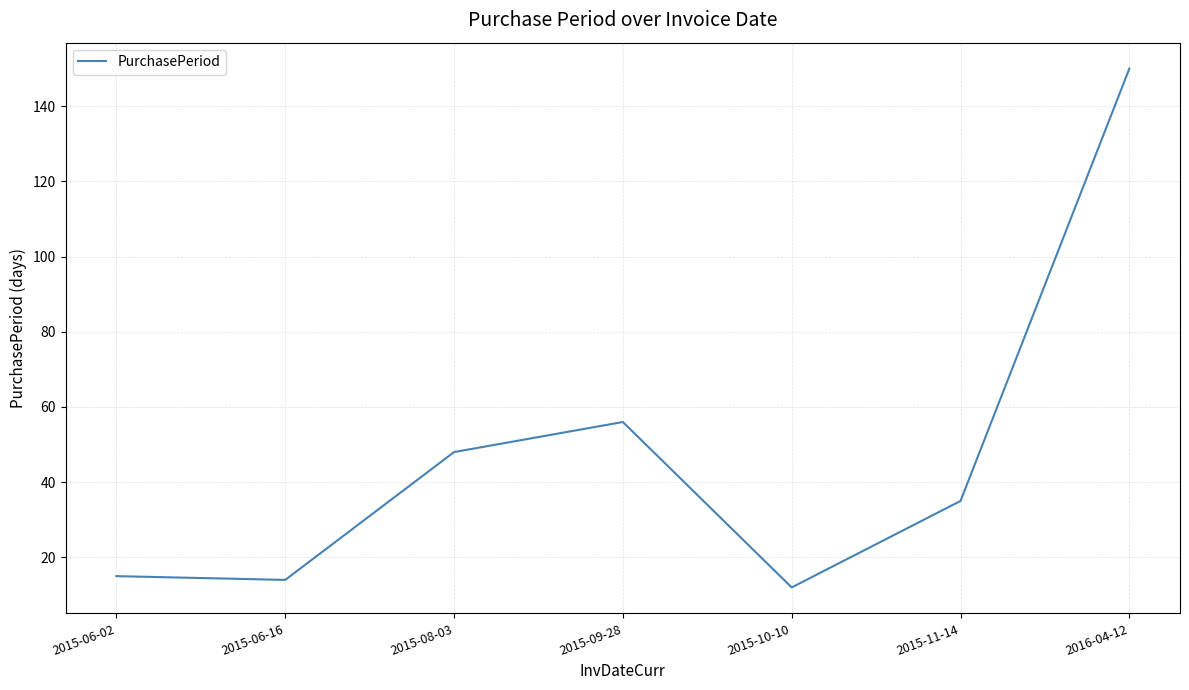

What is the change in value from 2015-06-02 to 2015-06-16?

-1